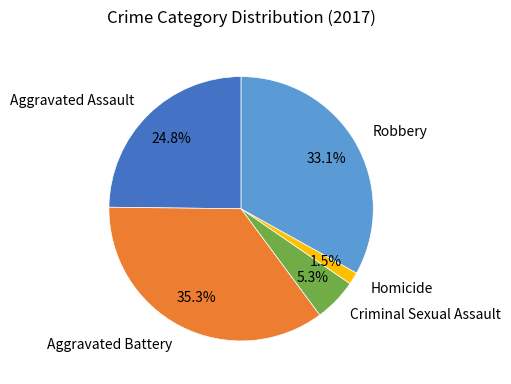

Count the number of slices in the pie.

5